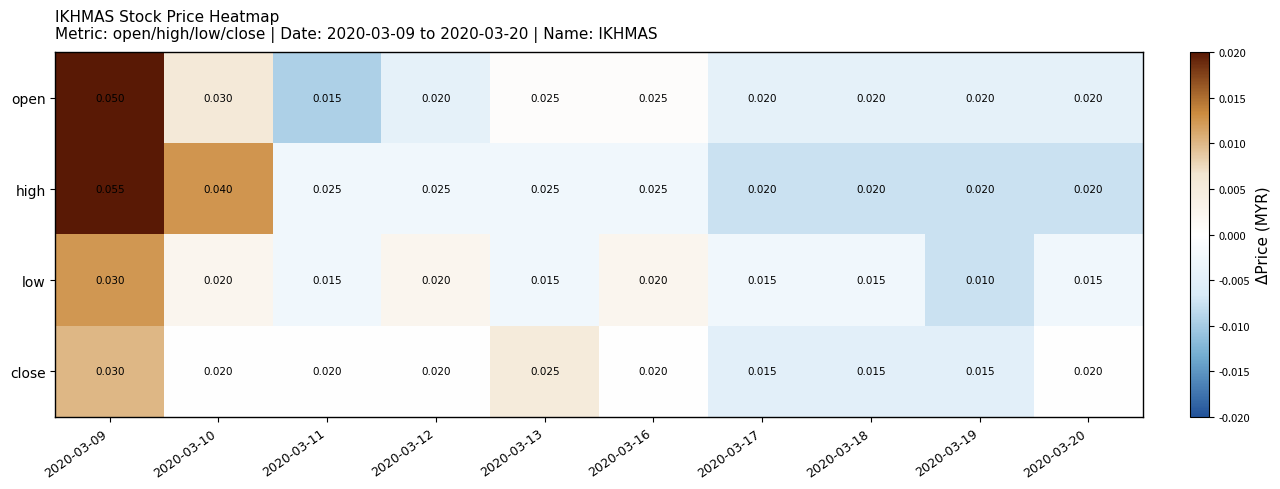

Rank the series by their average value, from highest to lowest.

high, open, close, low